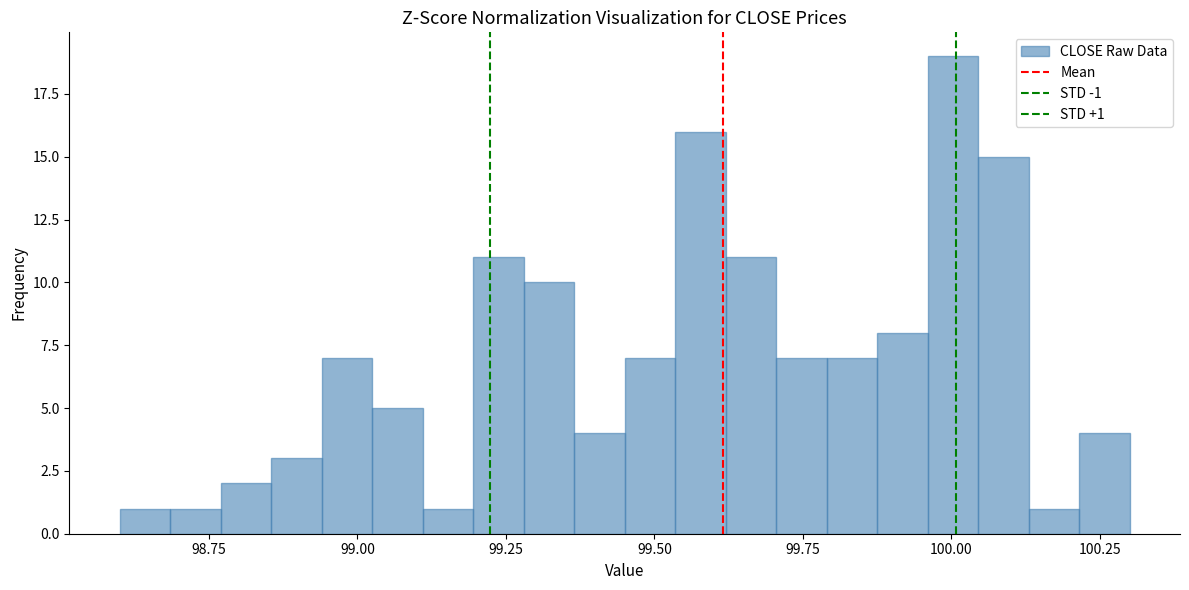

Read against the x-axis, roughly where is the centre of the tallest bar?

100.00